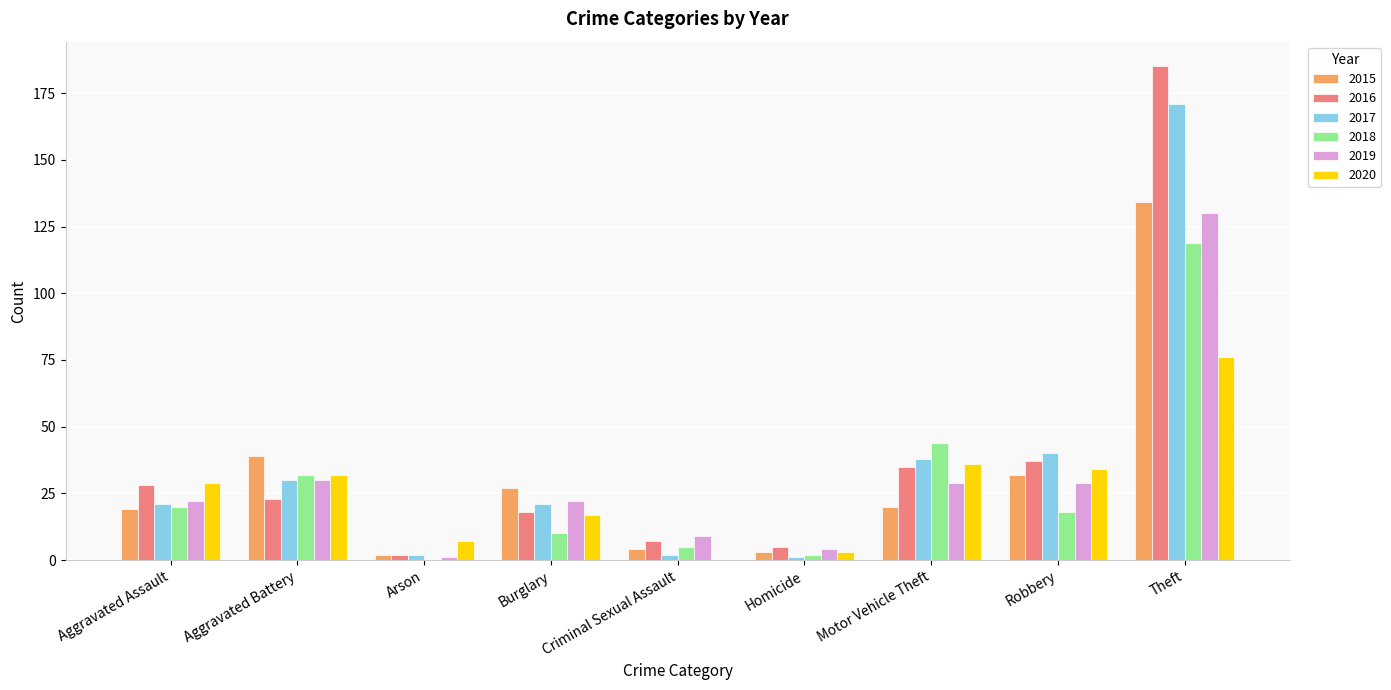

Which category has the highest value in the 2019 series?

Theft